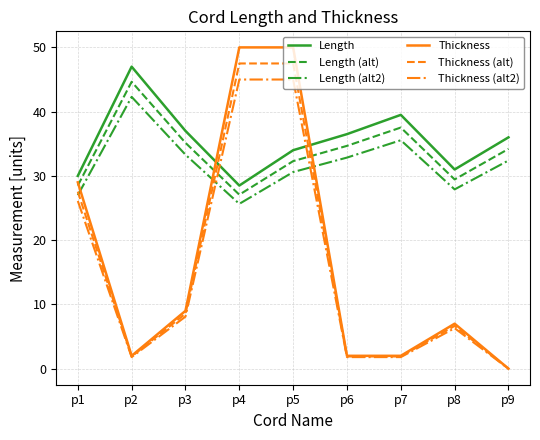

Count the number of categories in the chart.

9